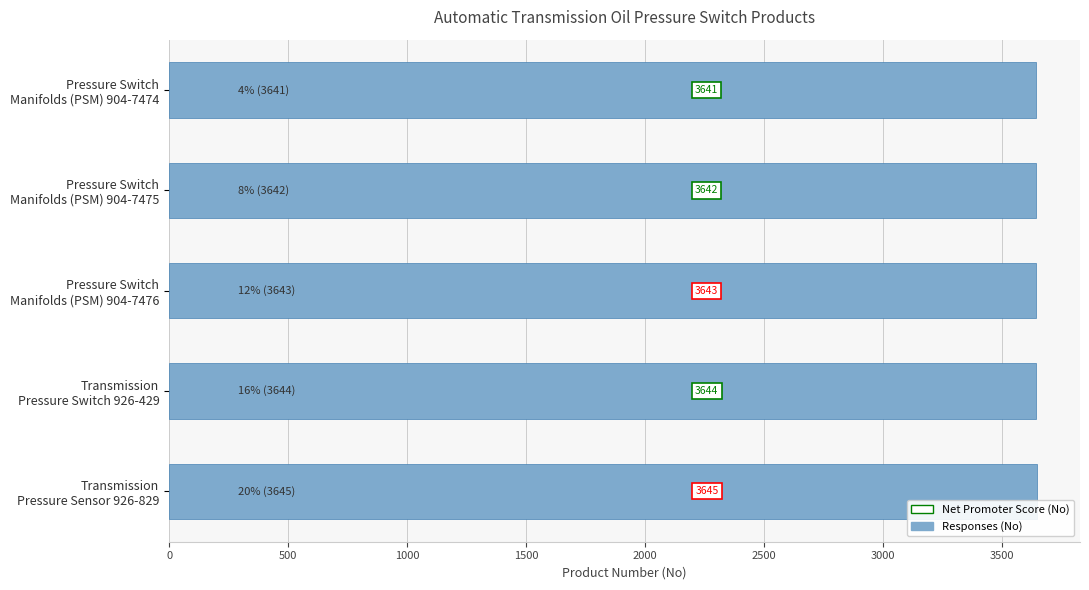

Does the chart contain stacked bars?

No